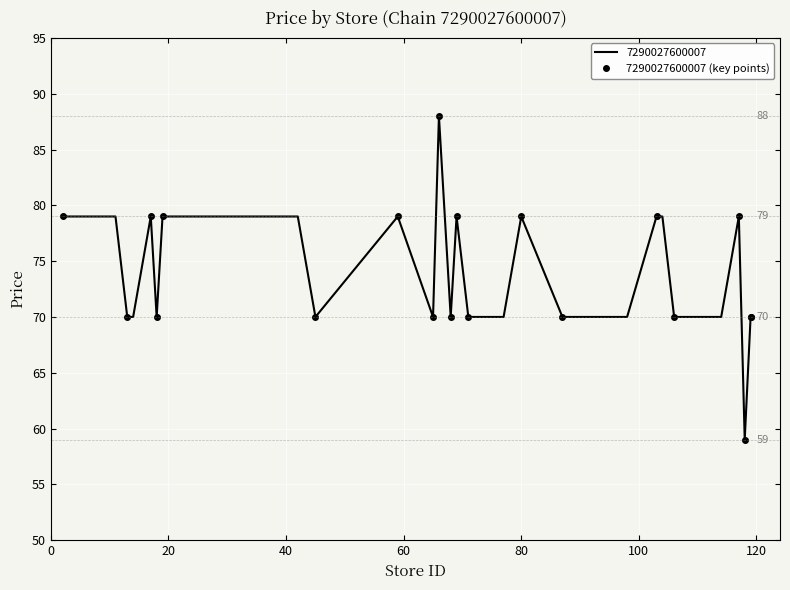

Is it true that the value at 140 is 107?

False